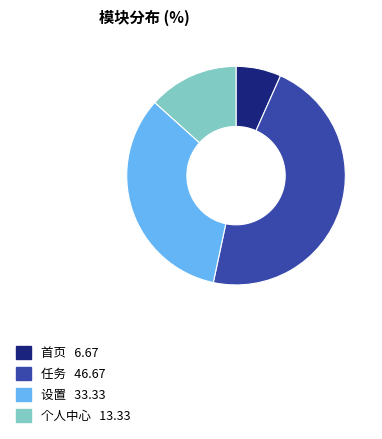

The 个人中心 slice represents 13% of the pie. True or false?

True